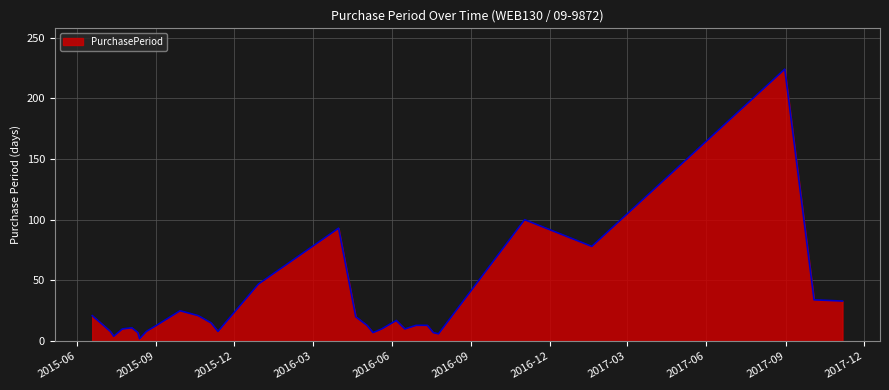

What is the maximum value shown in the chart?

224